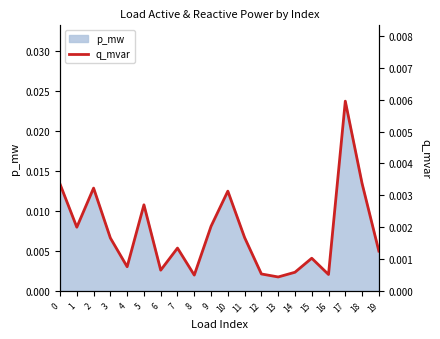

Is it true that the value at 7 is 0.0?

True